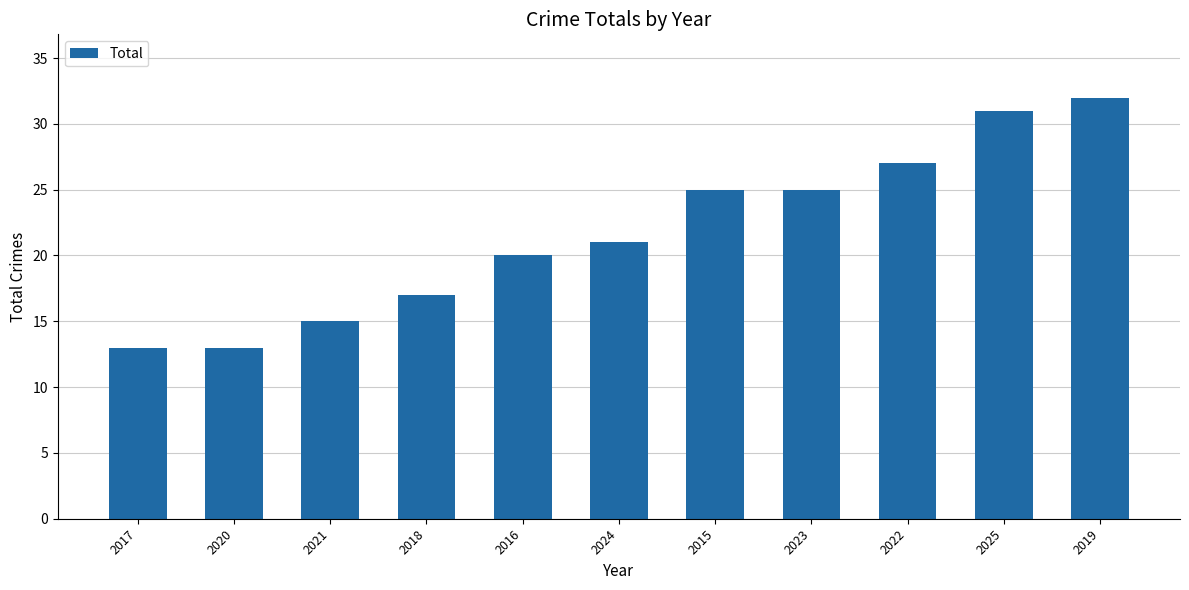

What is the maximum value shown in the chart?

32